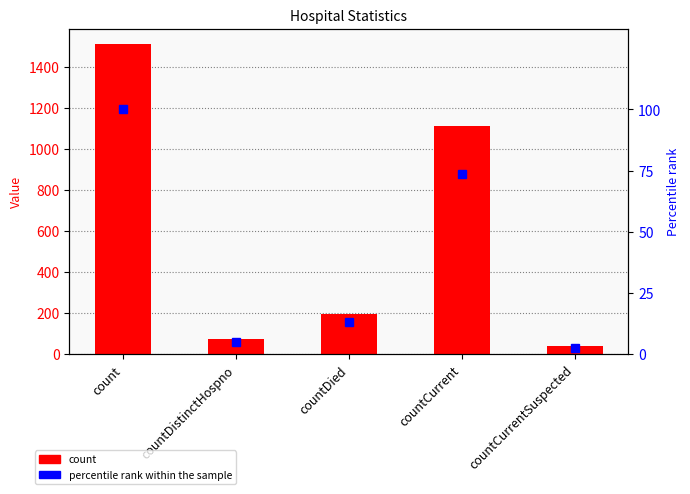

Which category has the lowest value in the count series?

countCurrentSuspected